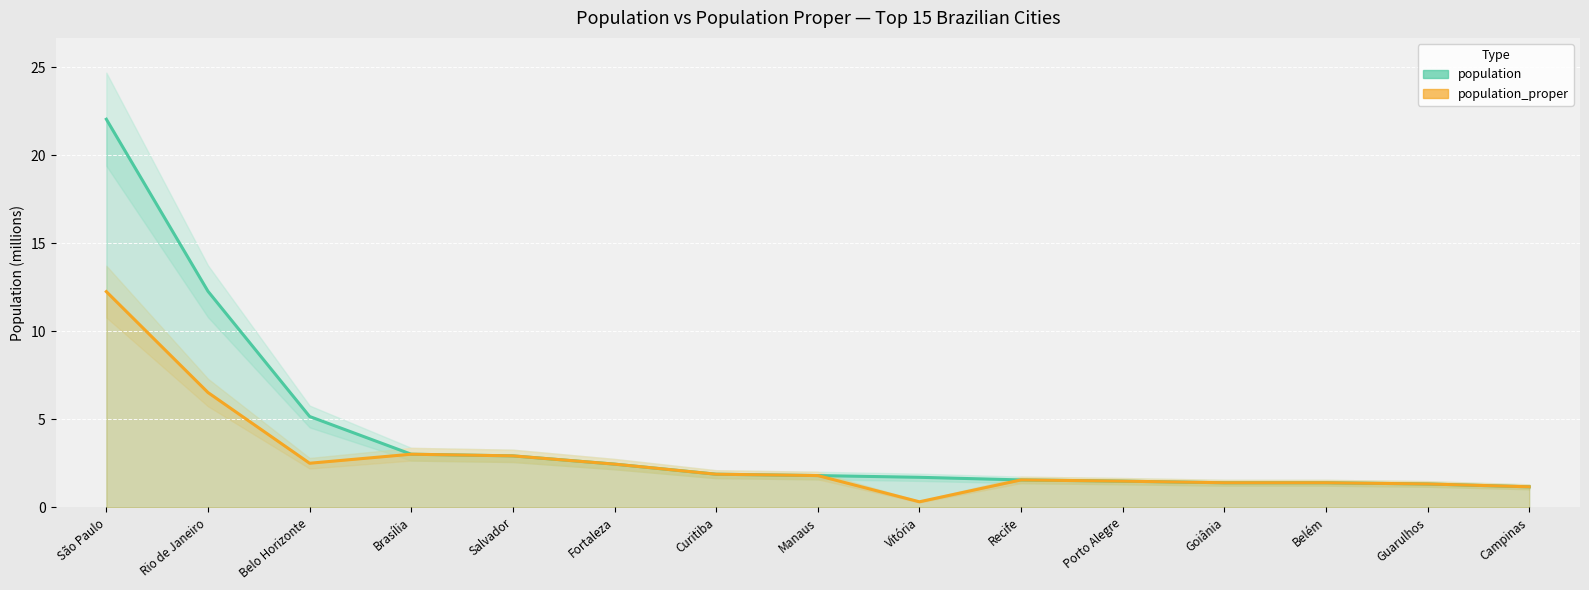

True or false: population and population_proper cross at least once.

False